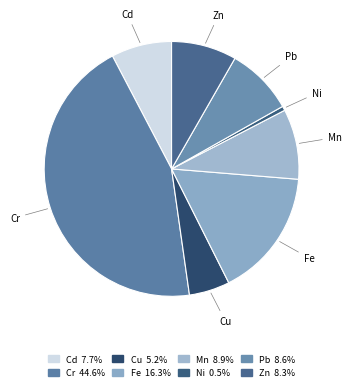

What is the smallest slice in the pie chart?

Ni